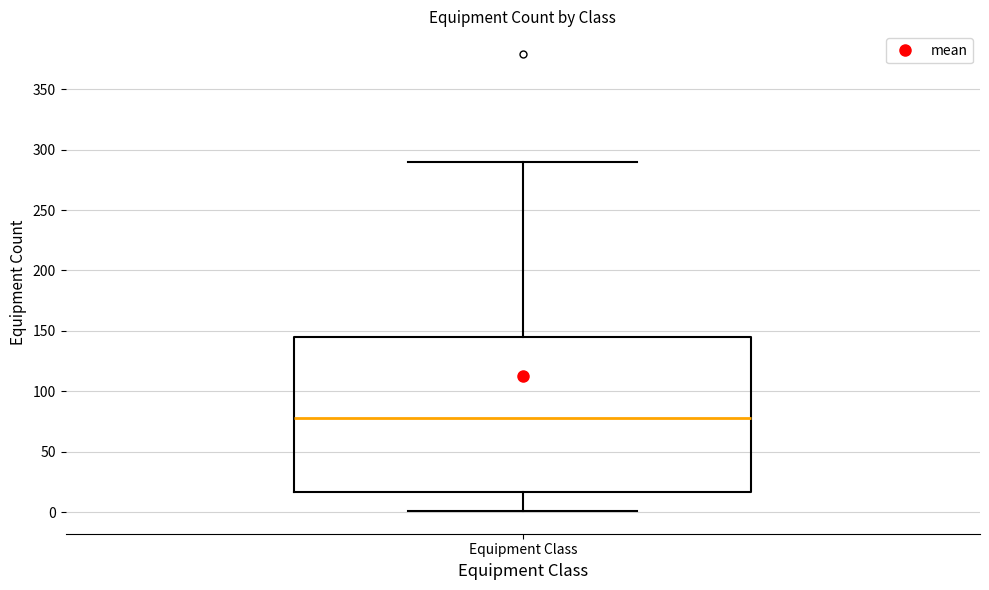

Where does the lower whisker of the box for Equipment Class end on the y-axis? The values are not printed on the chart, so give them approximately, as read against the axis.

0